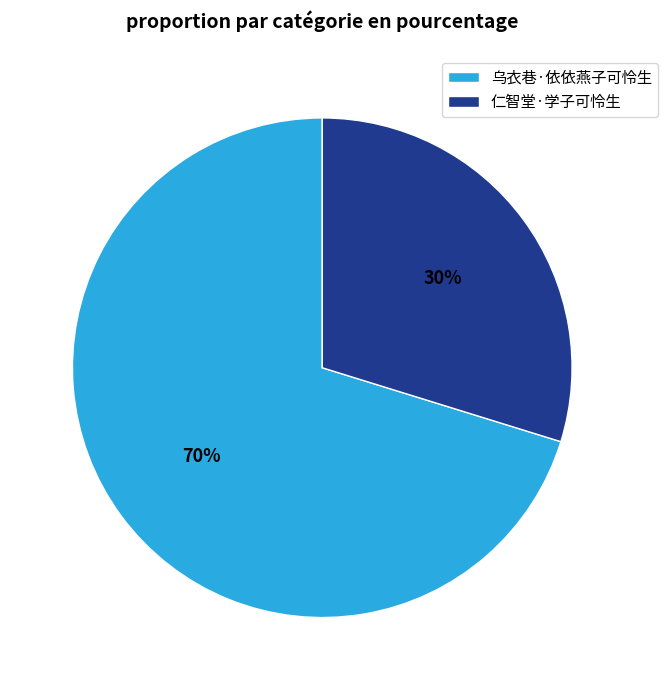

To the nearest percent, what is the difference between the largest and smallest slice percentages?

40%